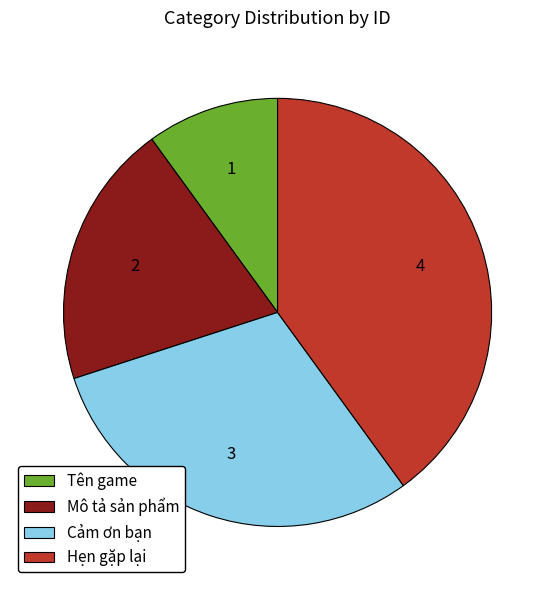

What is the smallest slice in the pie chart?

Tên game